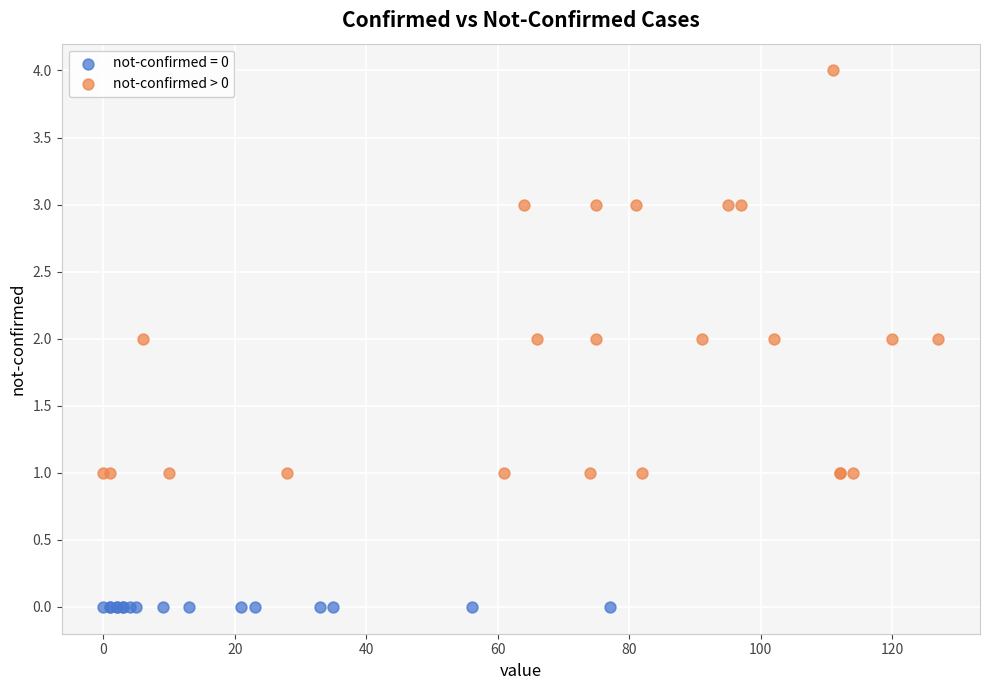

Which series contains the highest Y value?

not-confirmed > 0